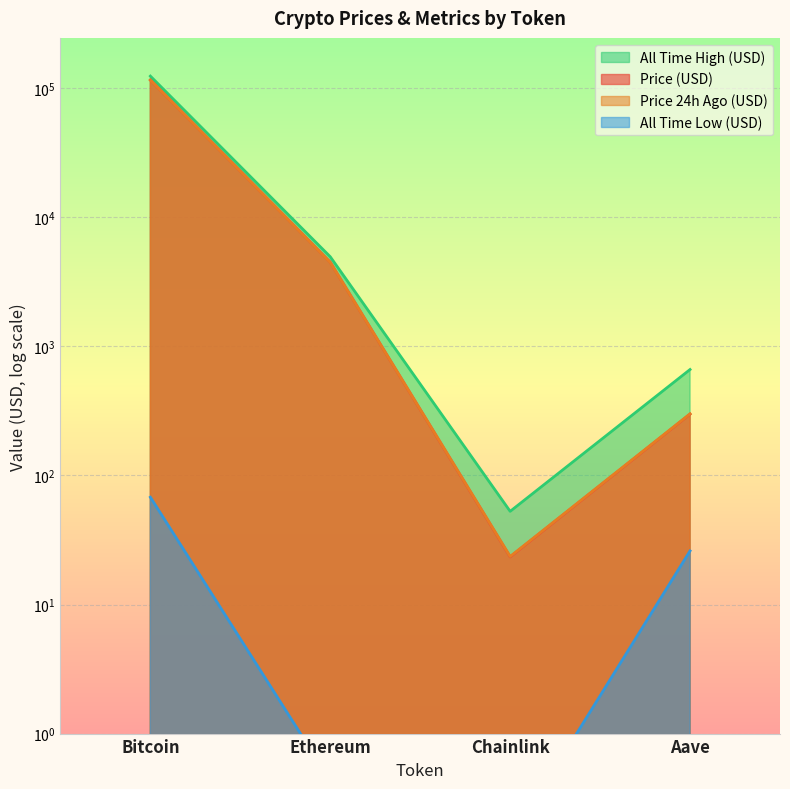

List the series in order of their peak value, lowest first.

allTimeLow, price24hAgo, price, allTimeHigh